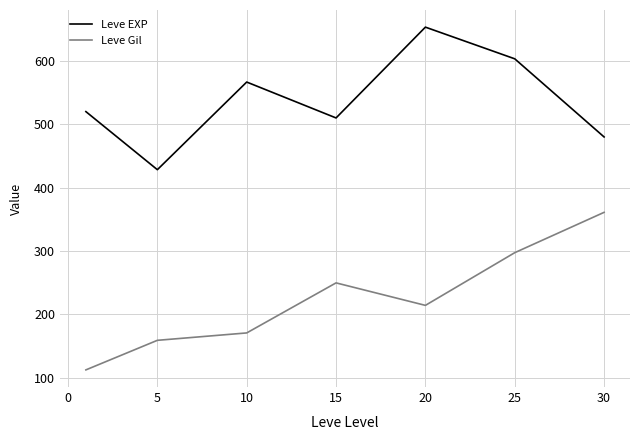

Rank the series by their maximum value, from lowest to highest.

Leve Gil, Leve EXP